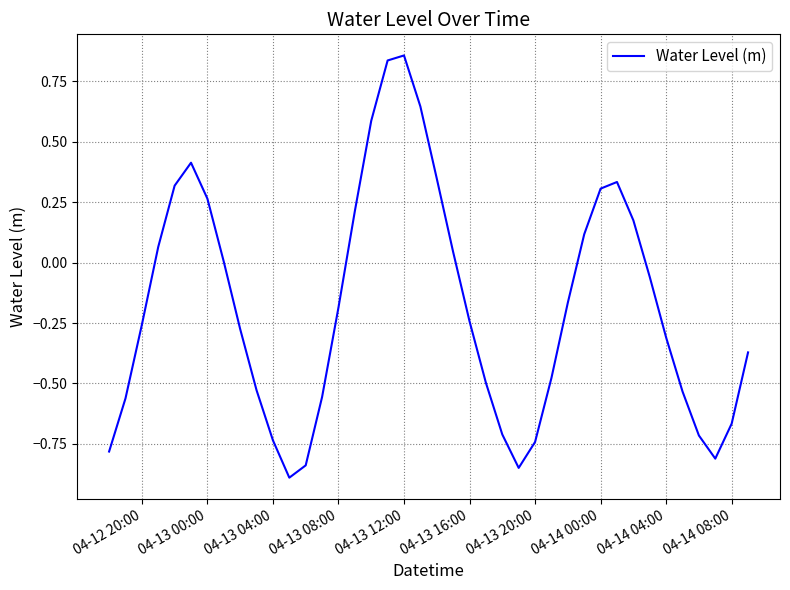

What is the minimum value shown in the chart?

-0.9